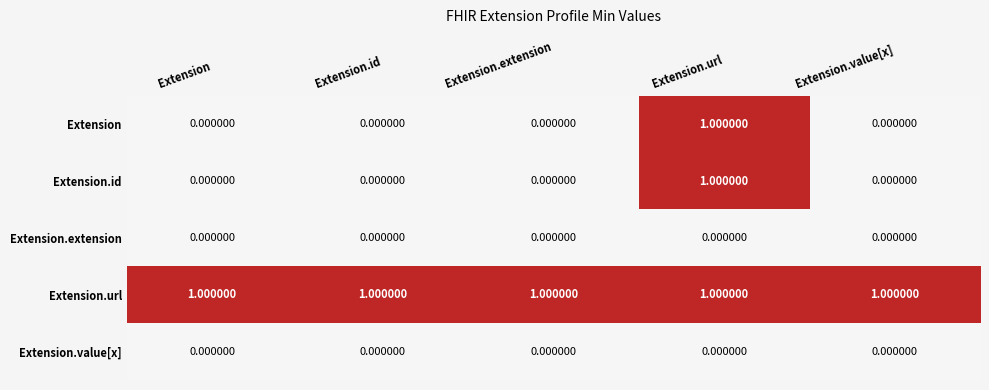

At which label does Extension.id reach its peak?

Extension.url